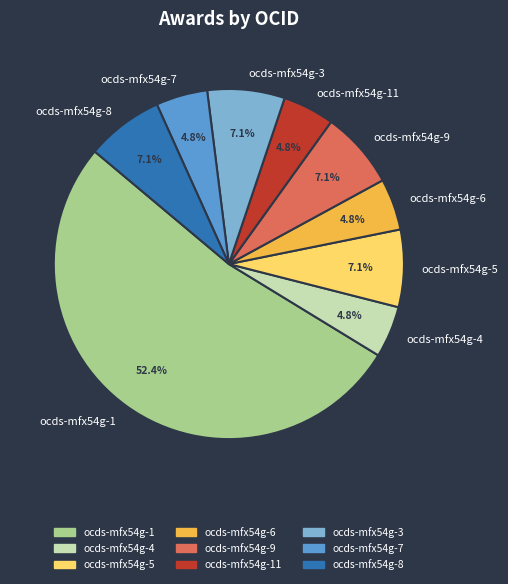

True or false: ocds-mfx54g-11 accounts for 13% of the total.

False